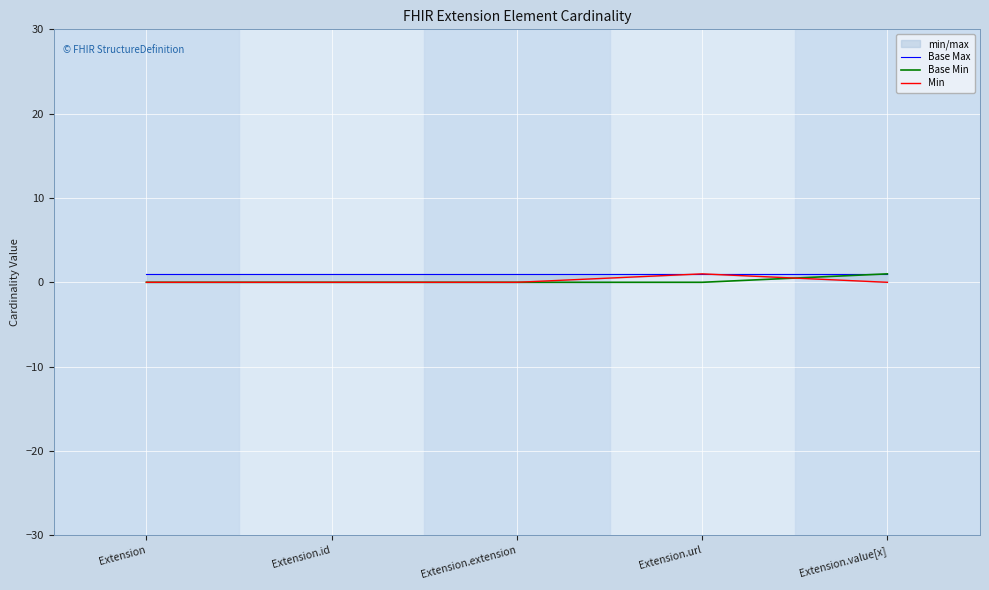

True or false: Base Min has more than 0 points higher than both neighbors.

False